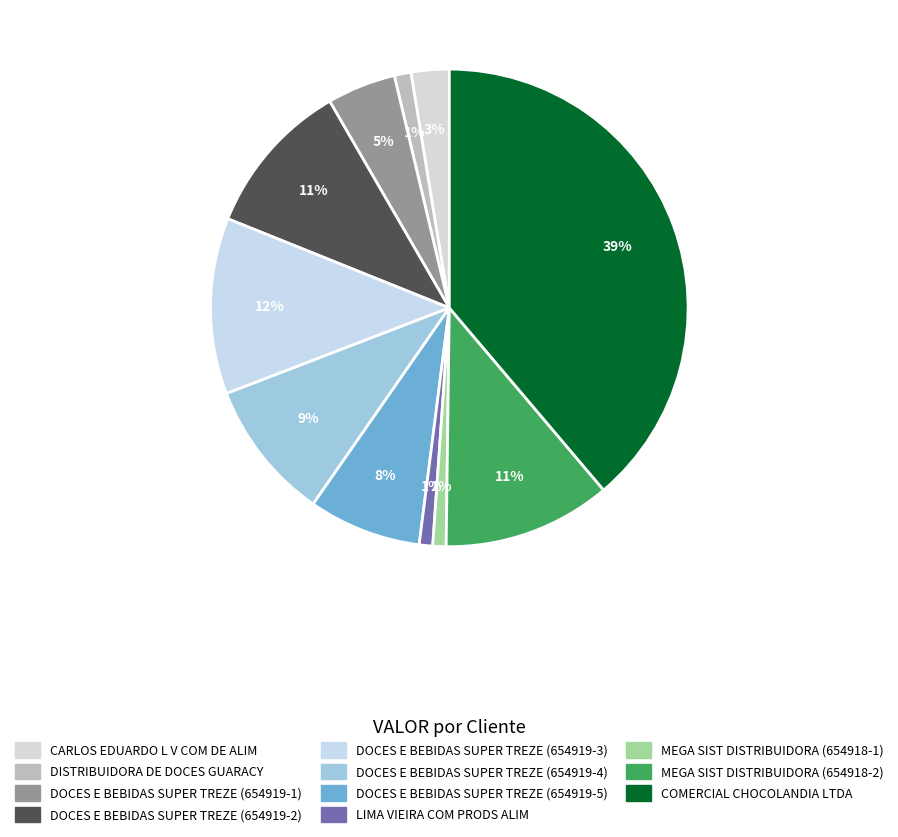

What percentage is the MEGA SIST DISTRIBUIDORA (654918-2) slice, to the nearest percent?

11%